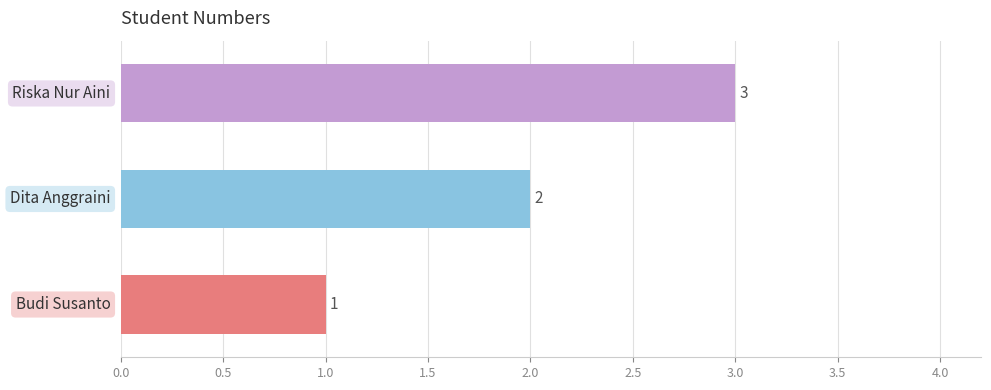

Count the number of data series in this chart.

1